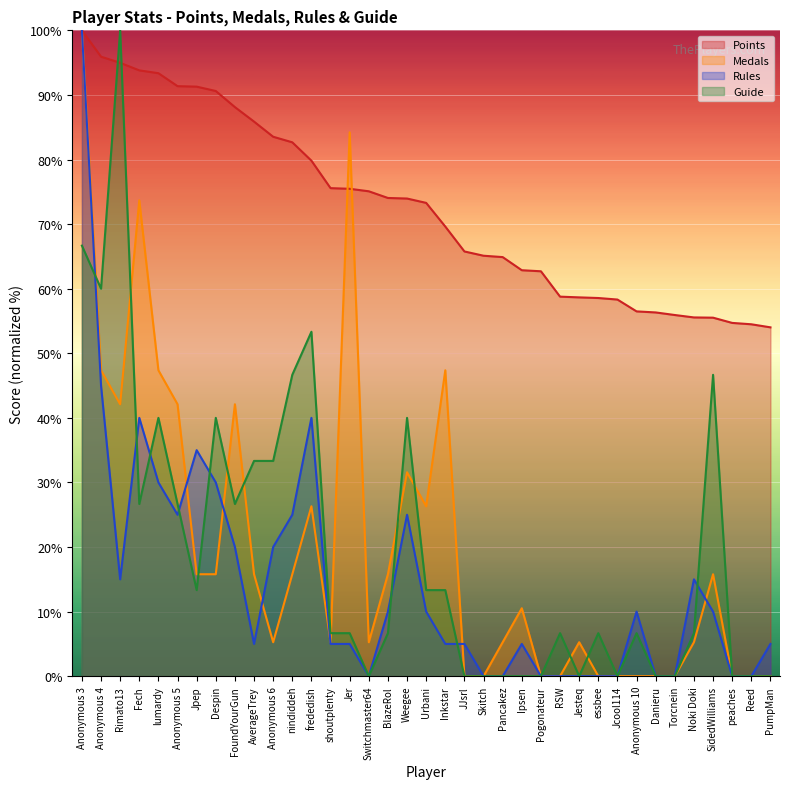

Which category has the lowest value in the Guide series?

Switchmaster64